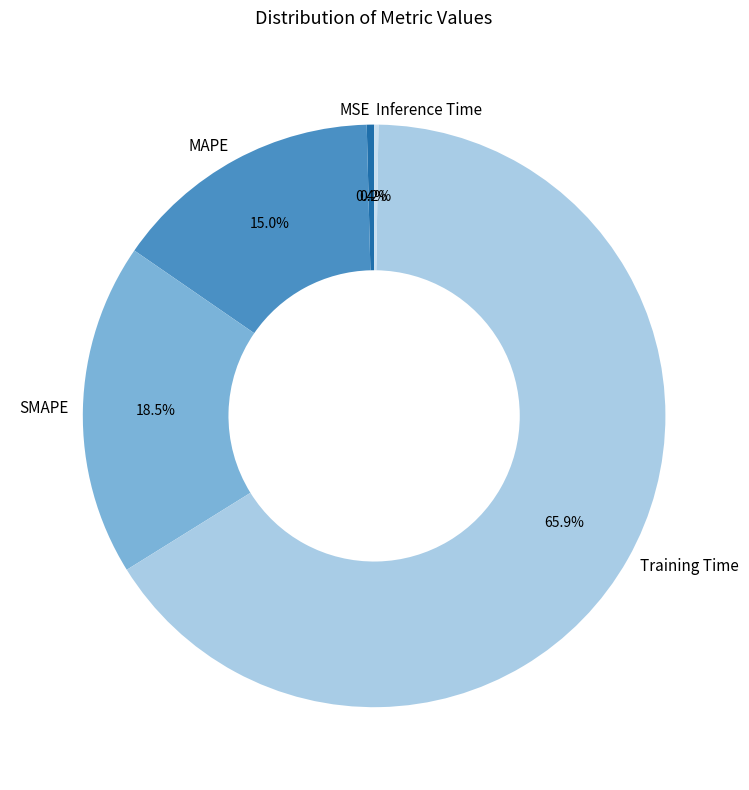

Does any single category account for the majority?

Yes